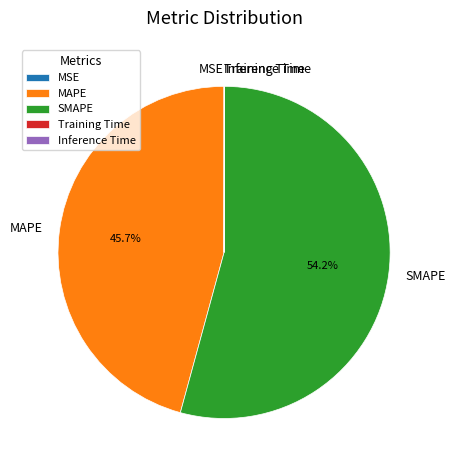

How much of the chart is everything except MAPE?

54.3%